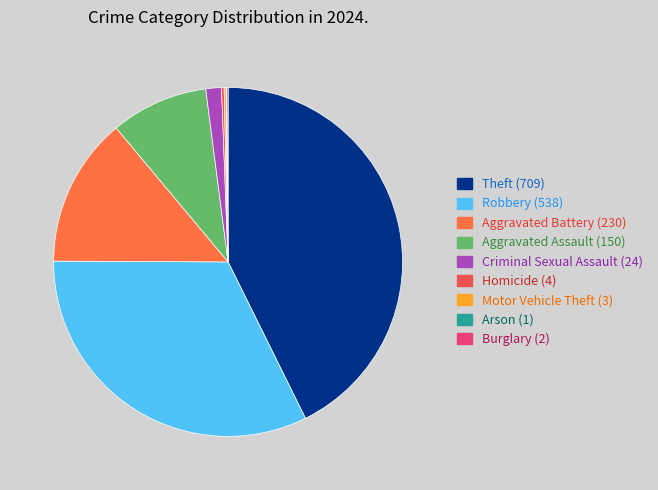

What is the total percentage of Theft and Aggravated Battery?

56.5%